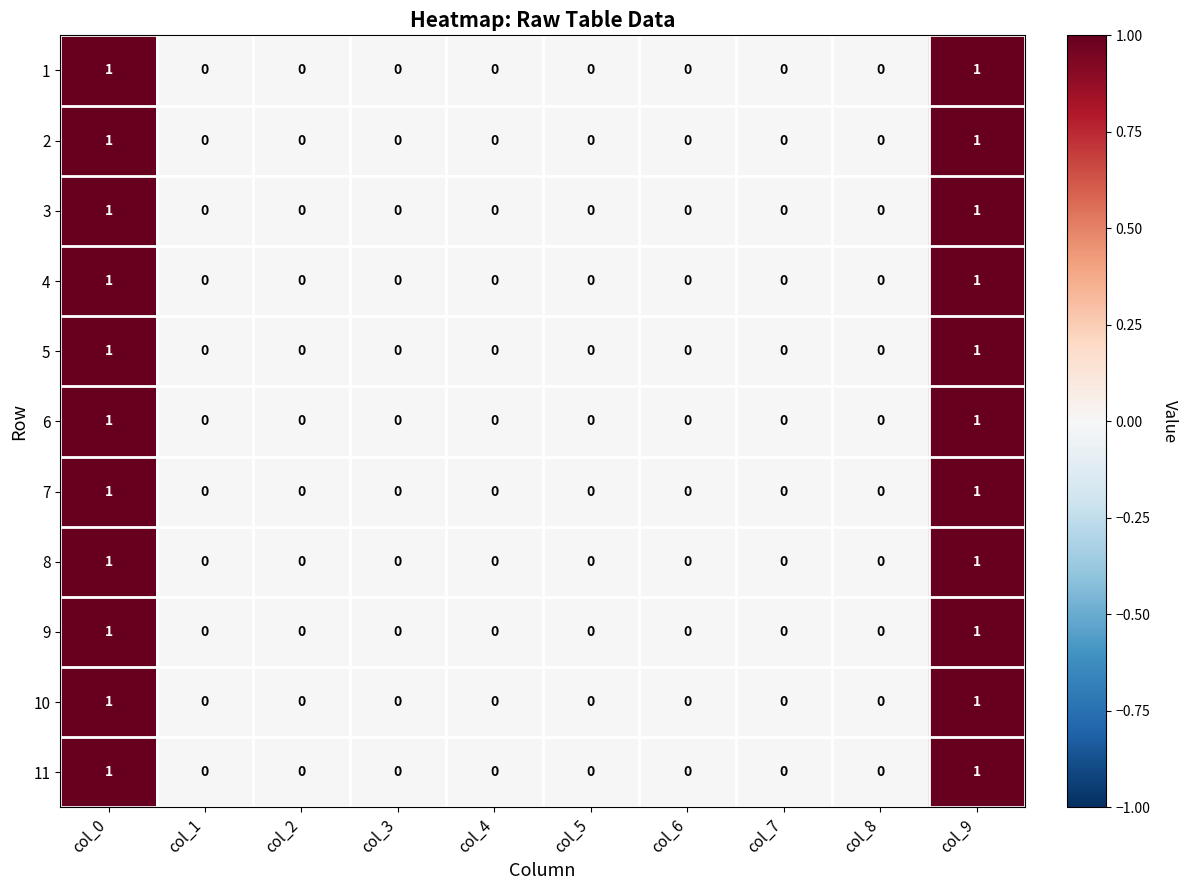

How many 10 values are between 0 and 1?

10